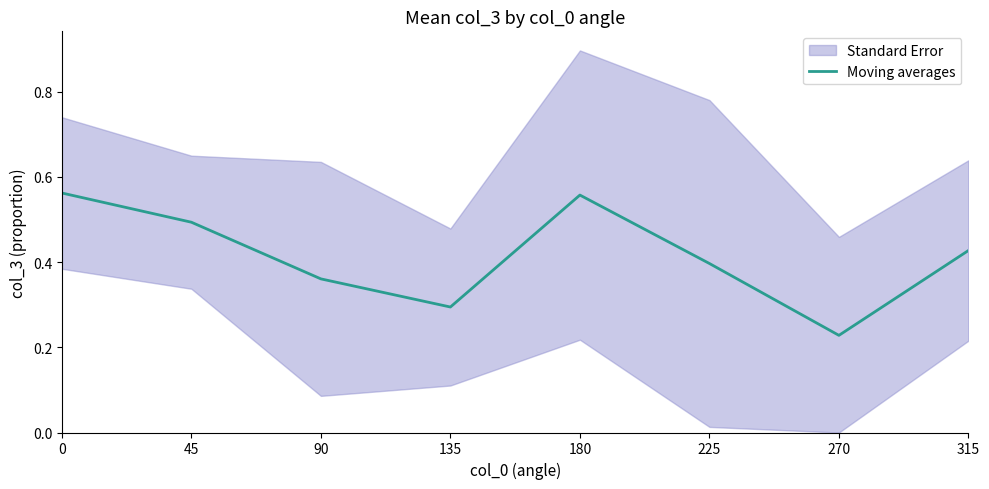

Where is Moving averages nearest to the value 0?

270